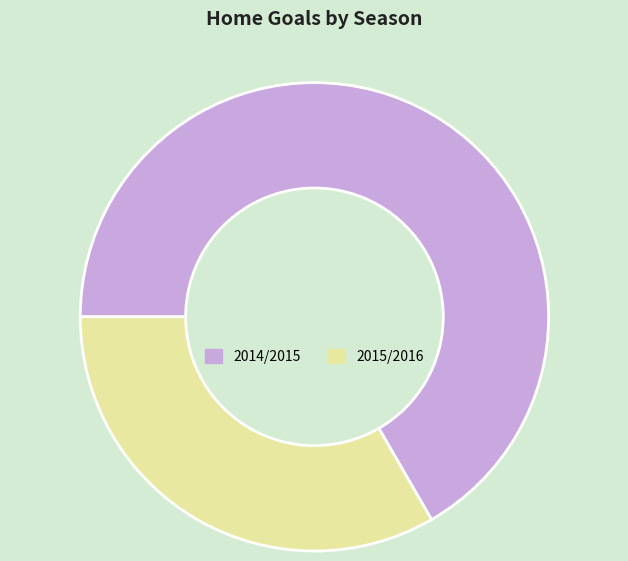

Is it true that 2015/2016 is 33% of the pie?

True